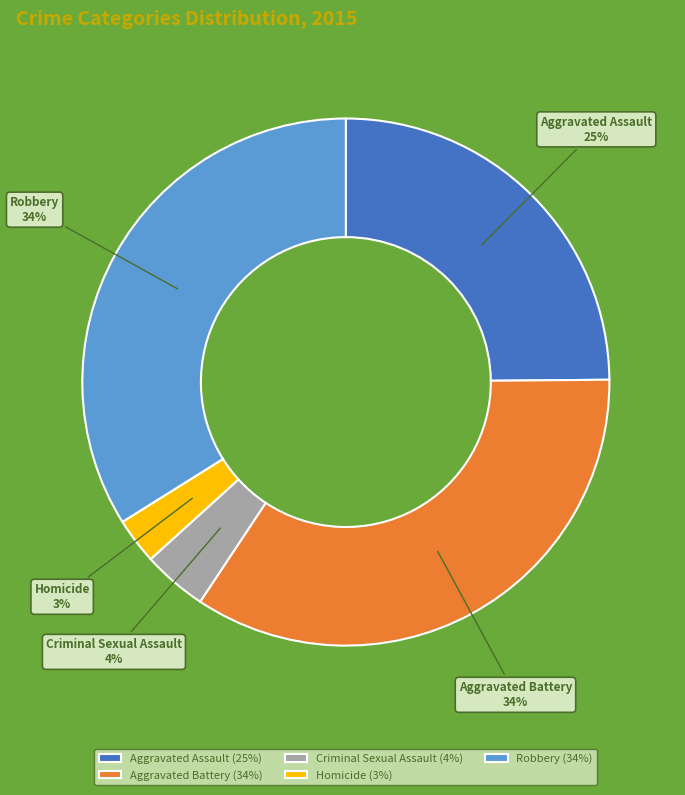

True or false: Homicide accounts for 3% of the total.

True